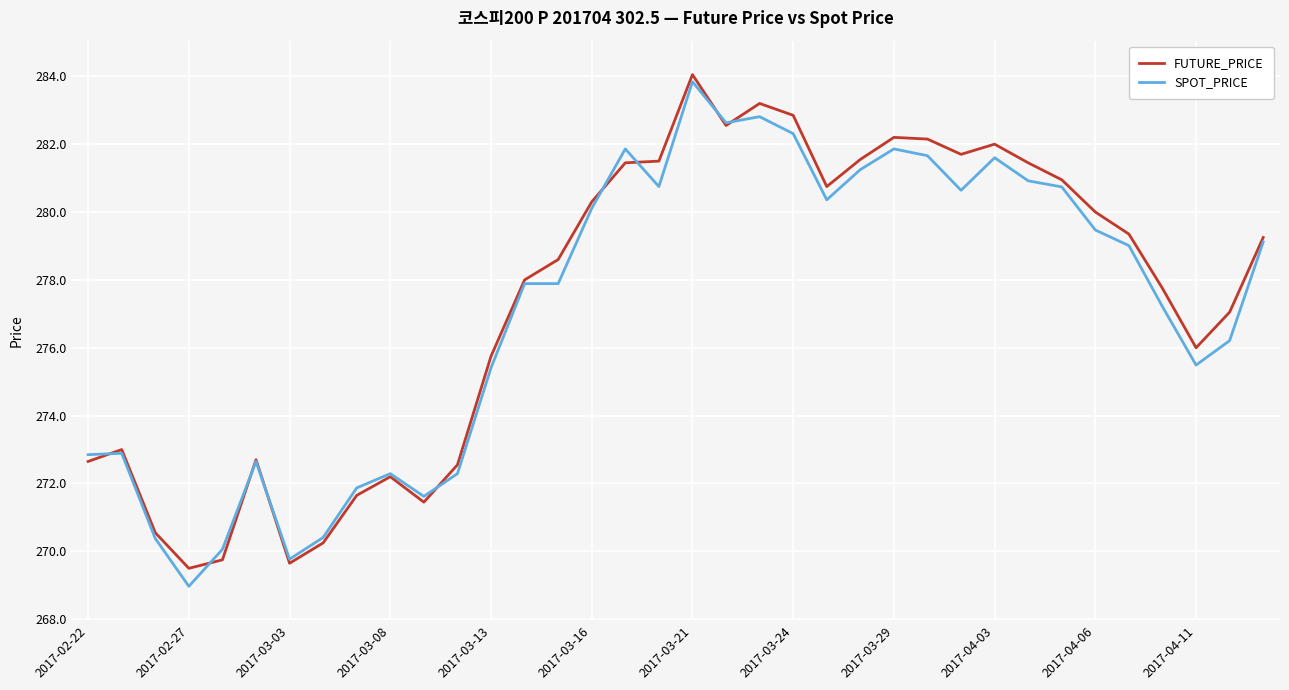

What is the sum of all SPOT_PRICE values?

9977.1